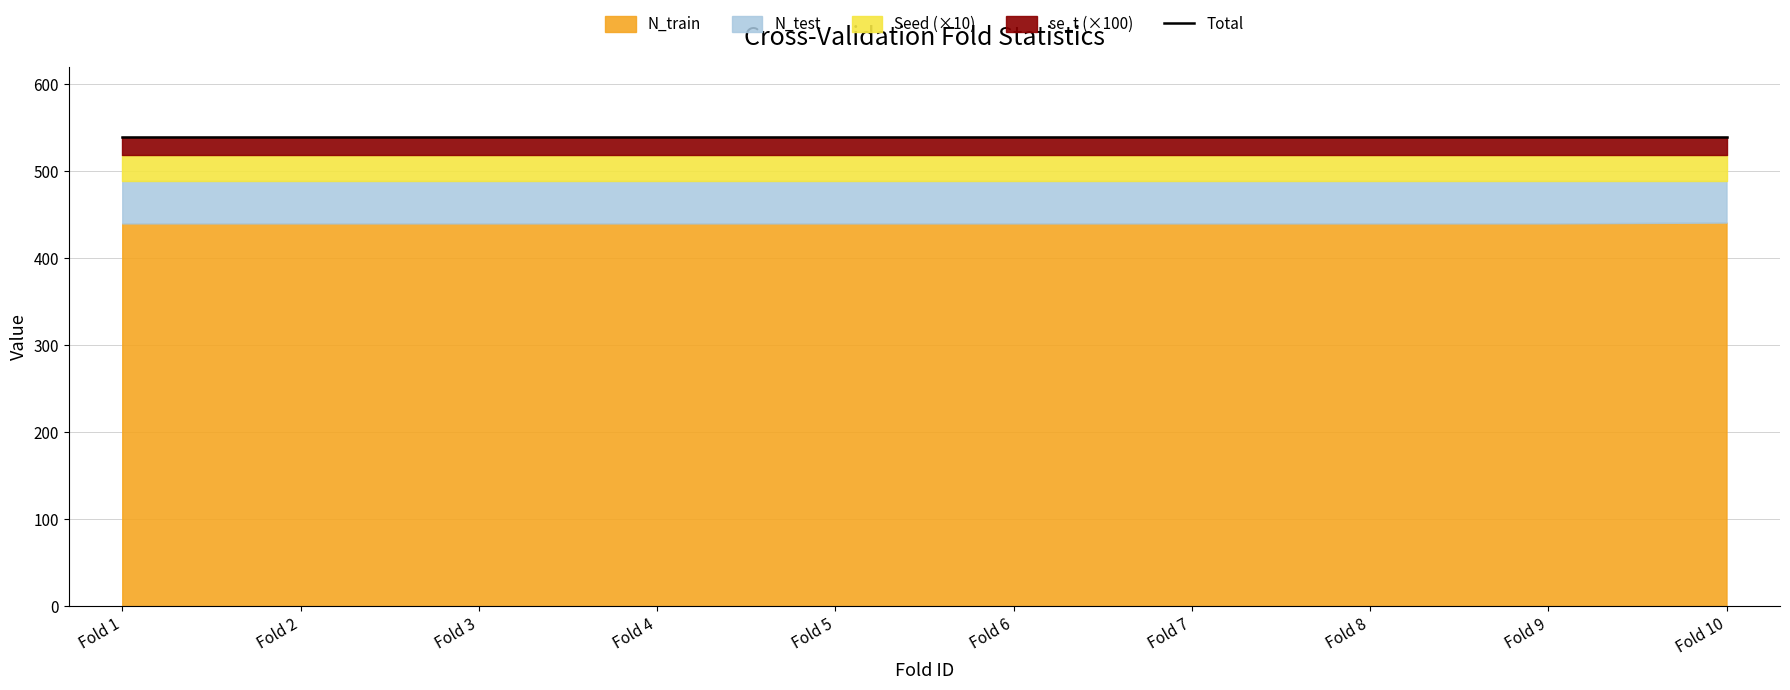

List the labels in order of se_t value, smallest first.

Fold 1, Fold 2, Fold 3, Fold 4, Fold 5, Fold 6, Fold 7, Fold 8, Fold 9, Fold 10